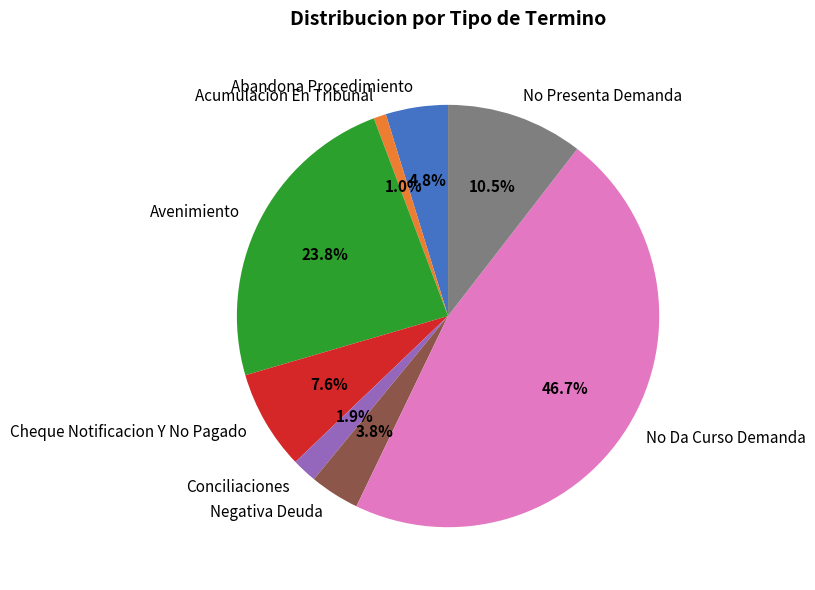

To the nearest percent, what is the difference between the No Presenta Demanda and Negativa Deuda slice percentages?

7%